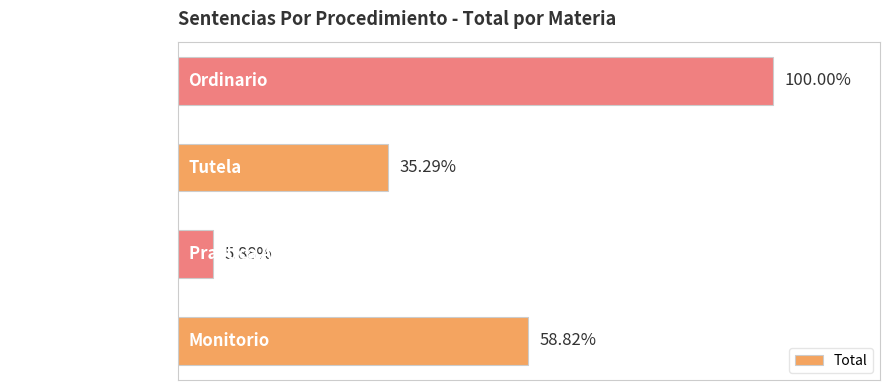

Are the bars horizontal?

Yes